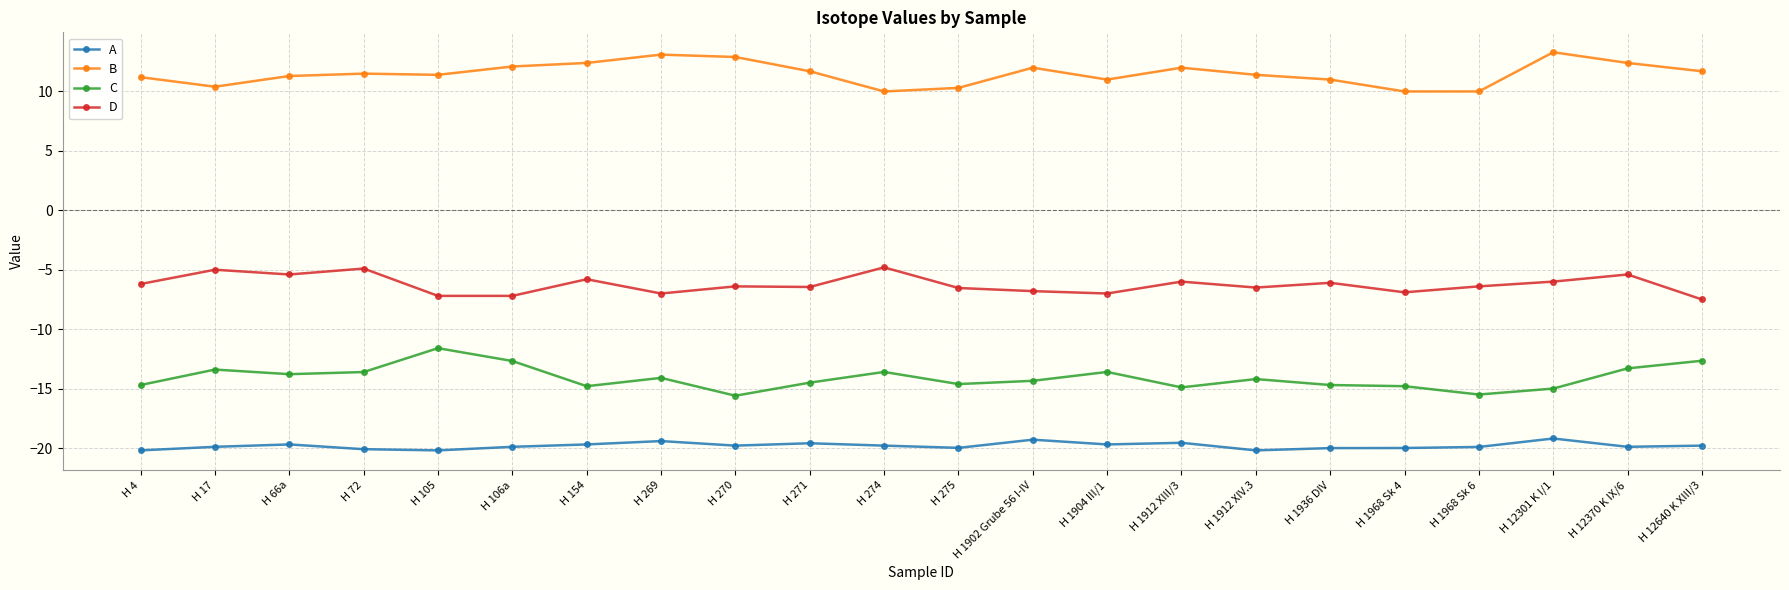

True or false: B and D intersect in this chart.

False